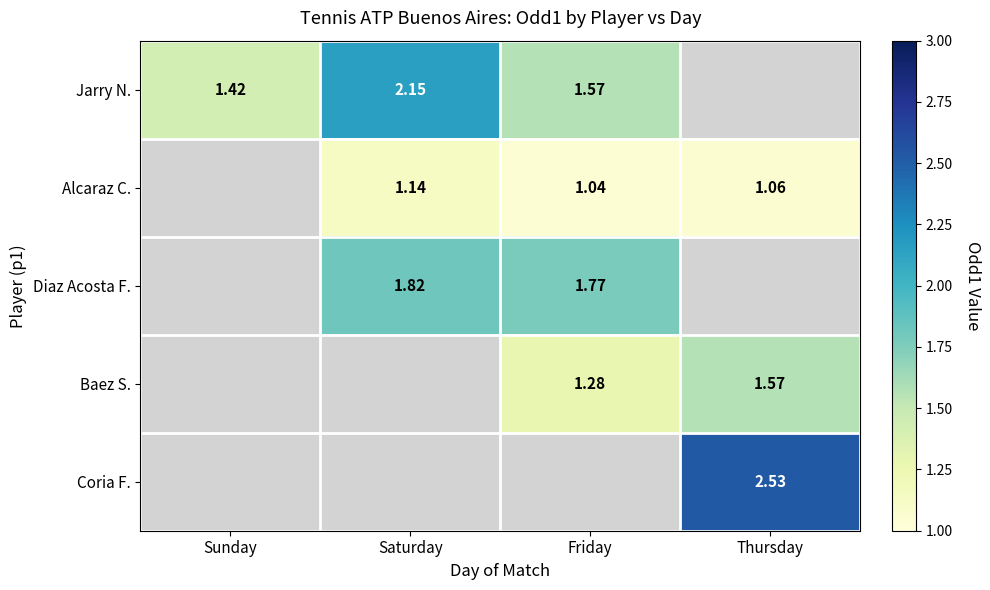

The value of Alcaraz C. at Thursday is 1.1. True or false?

True